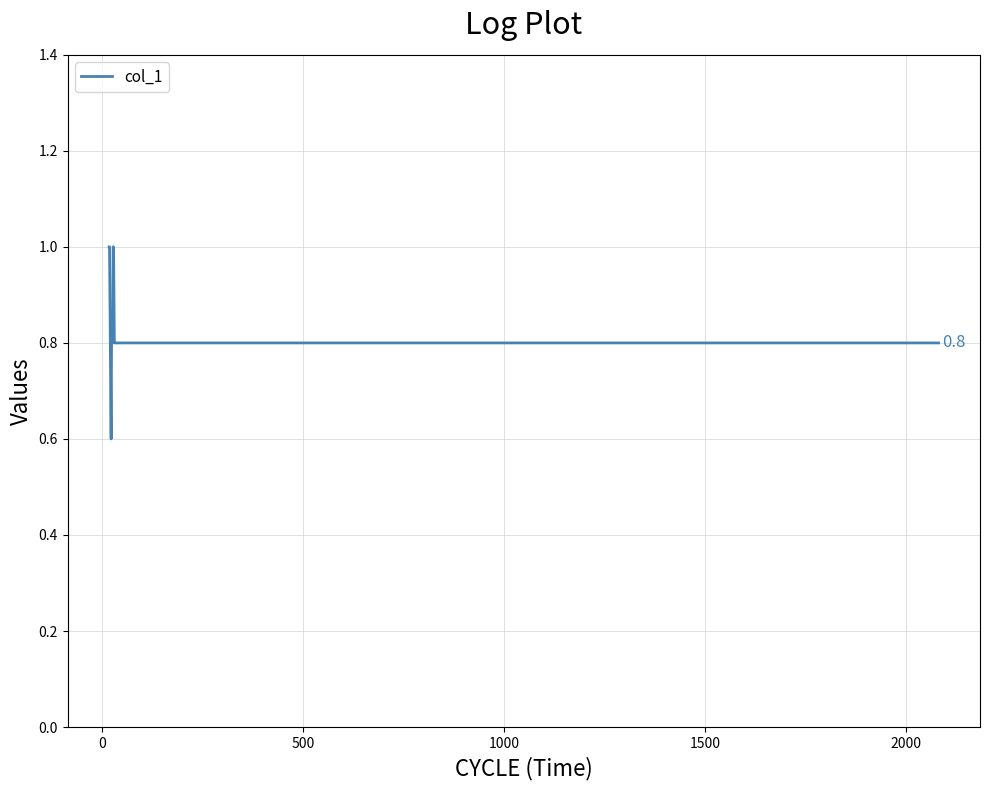

What is the difference between the maximum and minimum values?

0.4